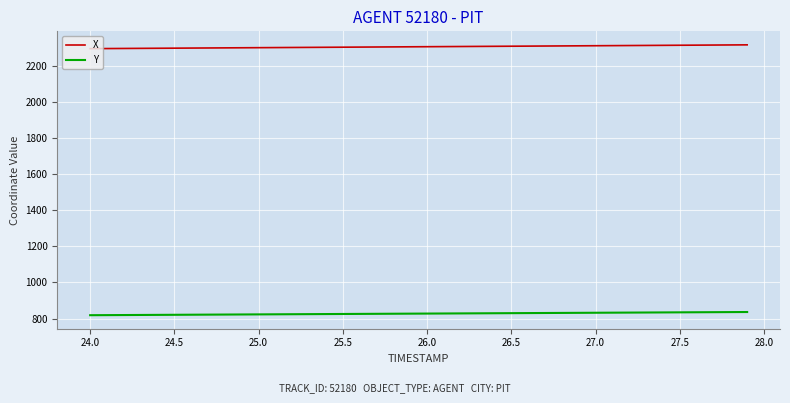

What is the lowest value of the X series?

2295.8